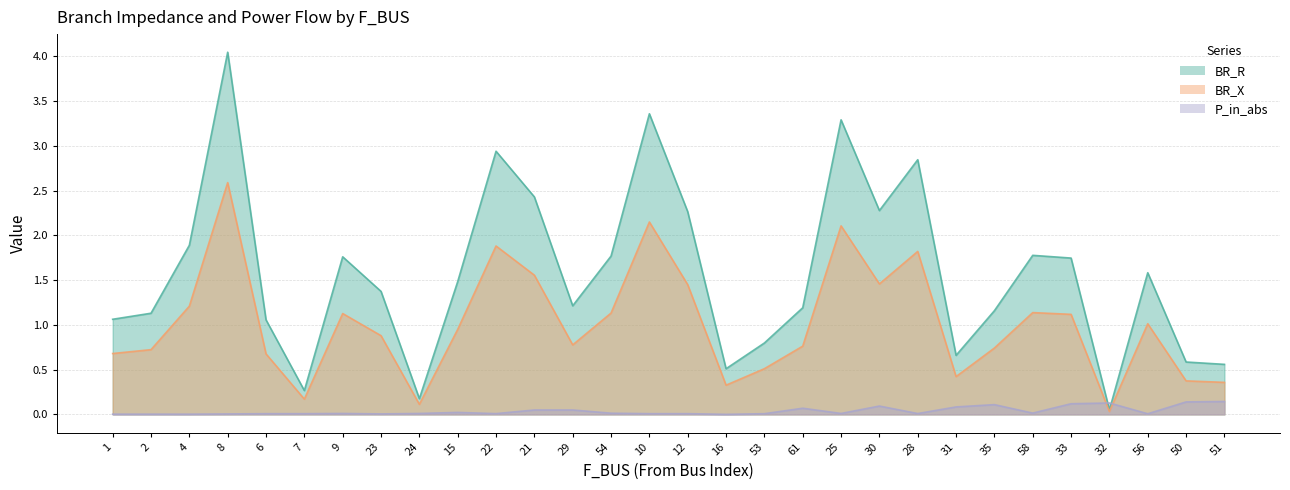

Rank the series at 58 from highest to lowest value.

BR_R, BR_X, P_in_abs